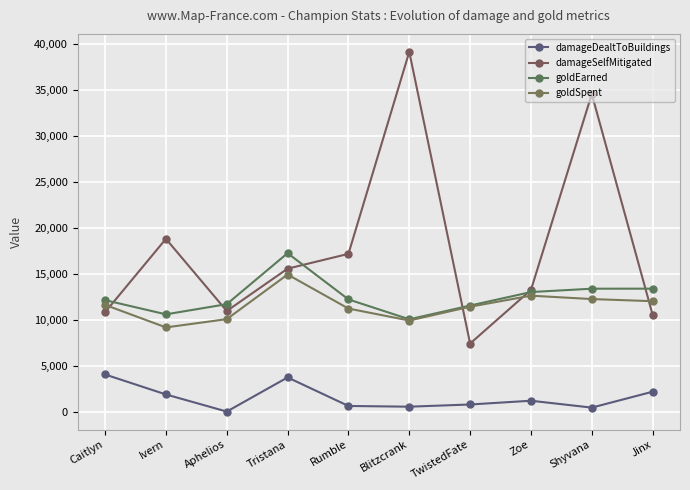

What is the label of the 4th point from the left?

Tristana